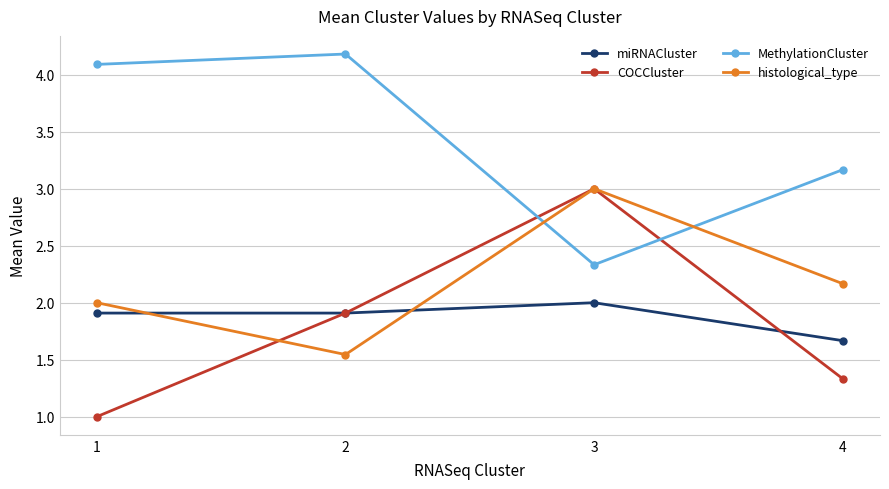

Count the miRNACluster values in the range 1 to 2.

4